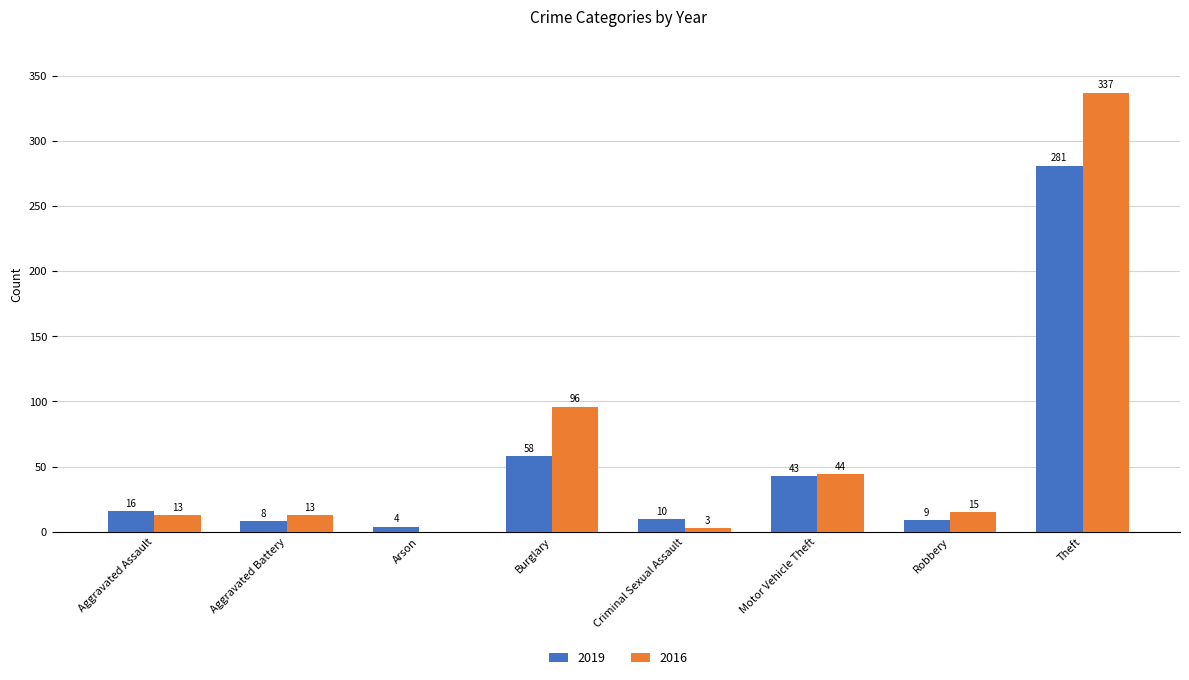

What is the average value of the 2016 series?

65